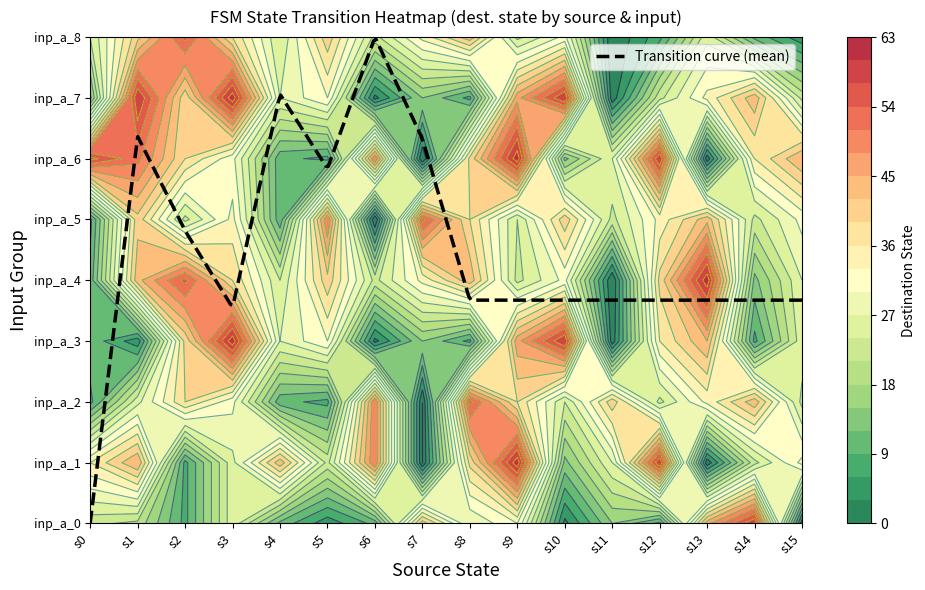

Is it true that 3 equals 7 at 4?

False